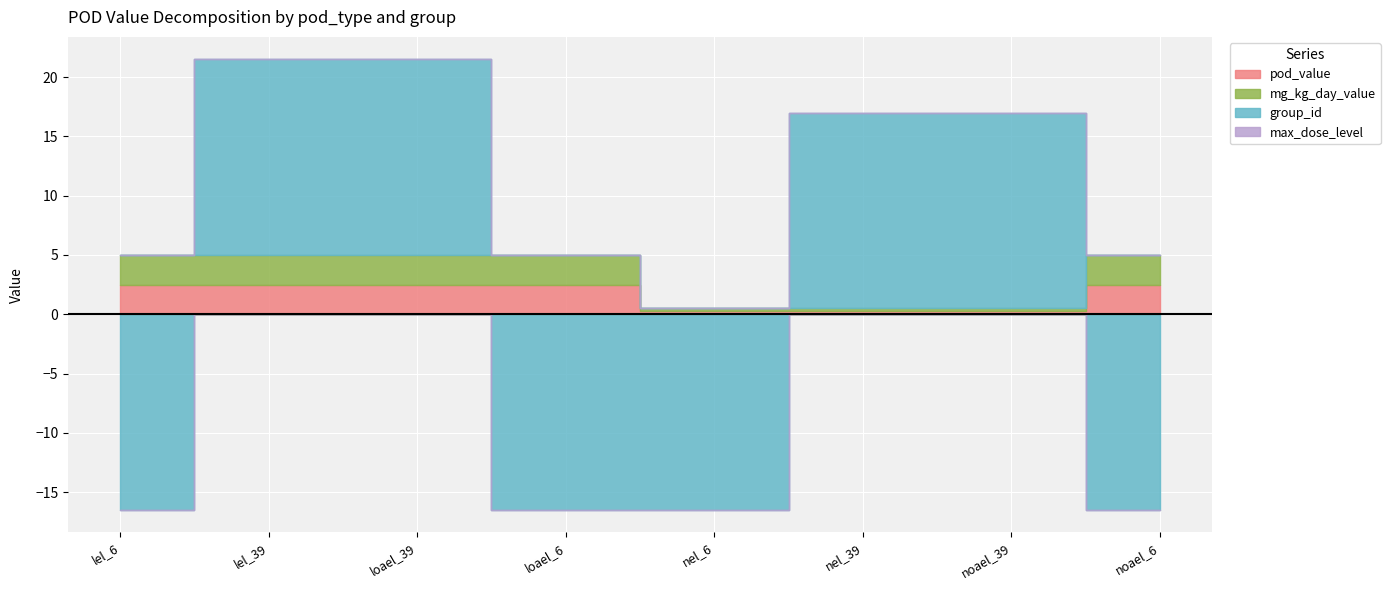

Is it true that pod_value equals 0.8 at loael_39?

False